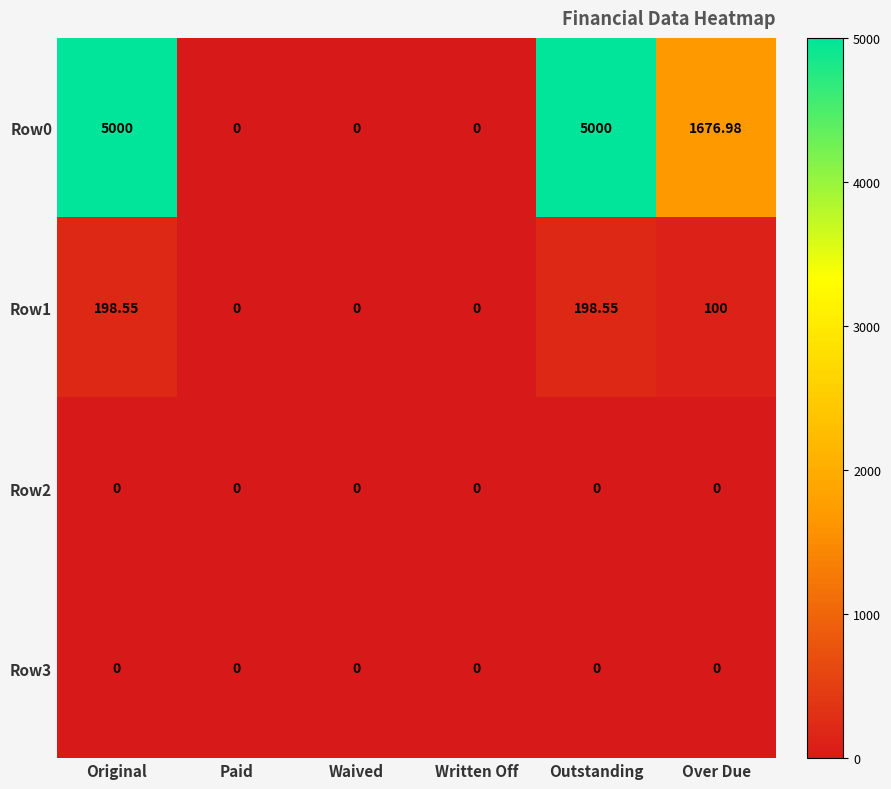

What is the difference between the highest and lowest values at Over Due?

1677.0